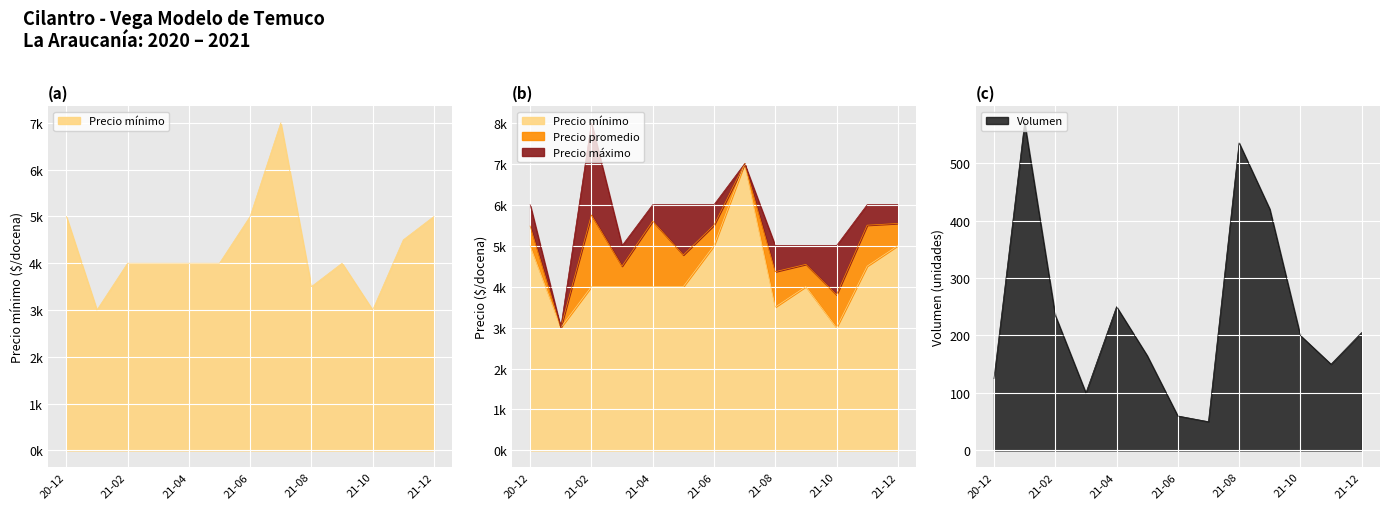

At which category does Volumen reach its first local valley?

2021-03